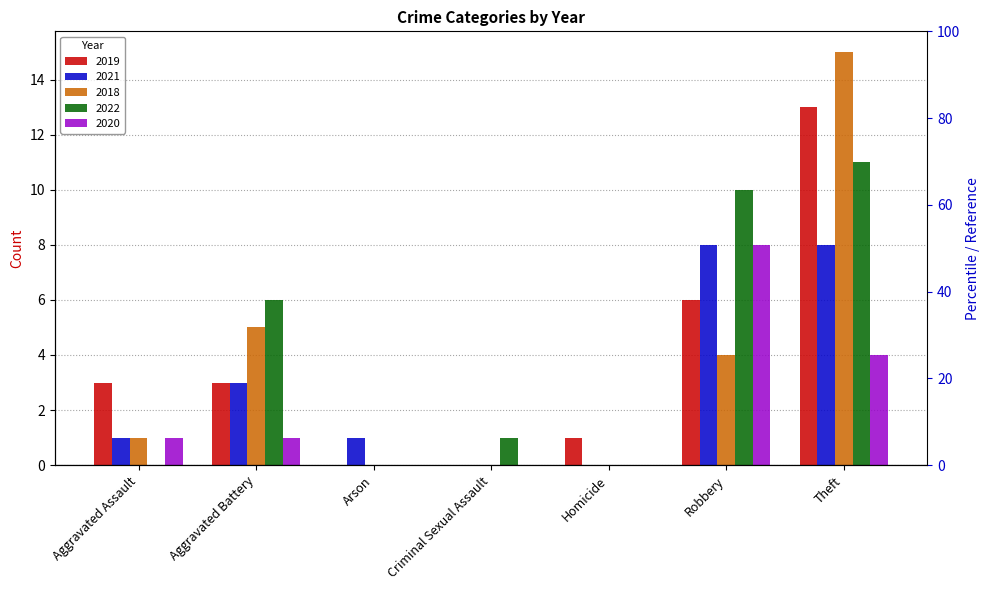

How many groups of bars are there?

7